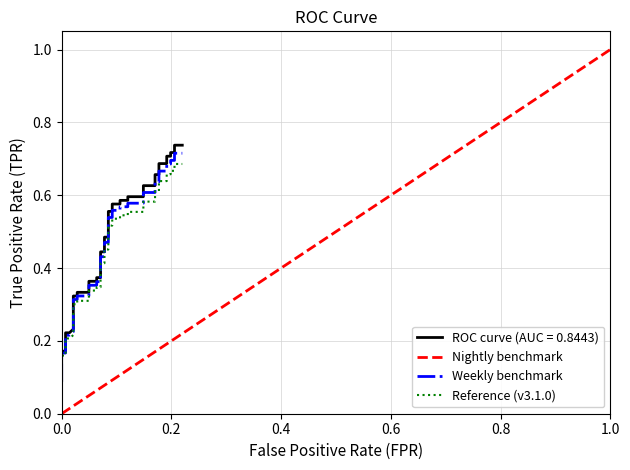

True or false: Weekly benchmark has more than 1 points higher than both neighbors.

False